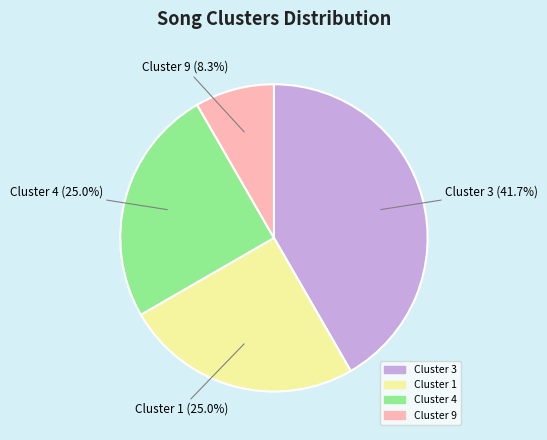

Between Cluster 1 and Cluster 3, which is larger?

Cluster 3